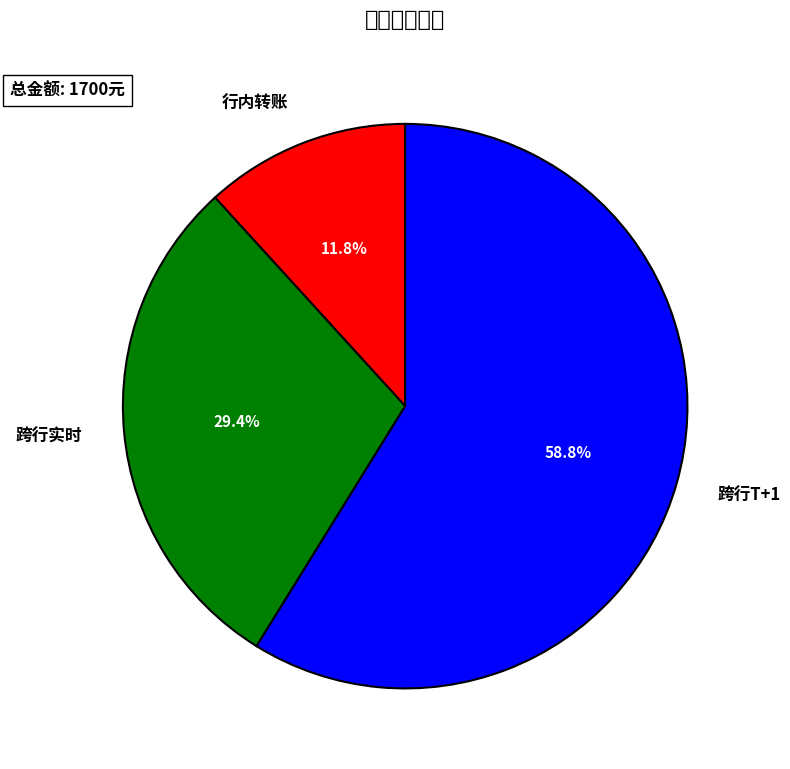

True or false: 跨行实时 accounts for 29% of the total.

True